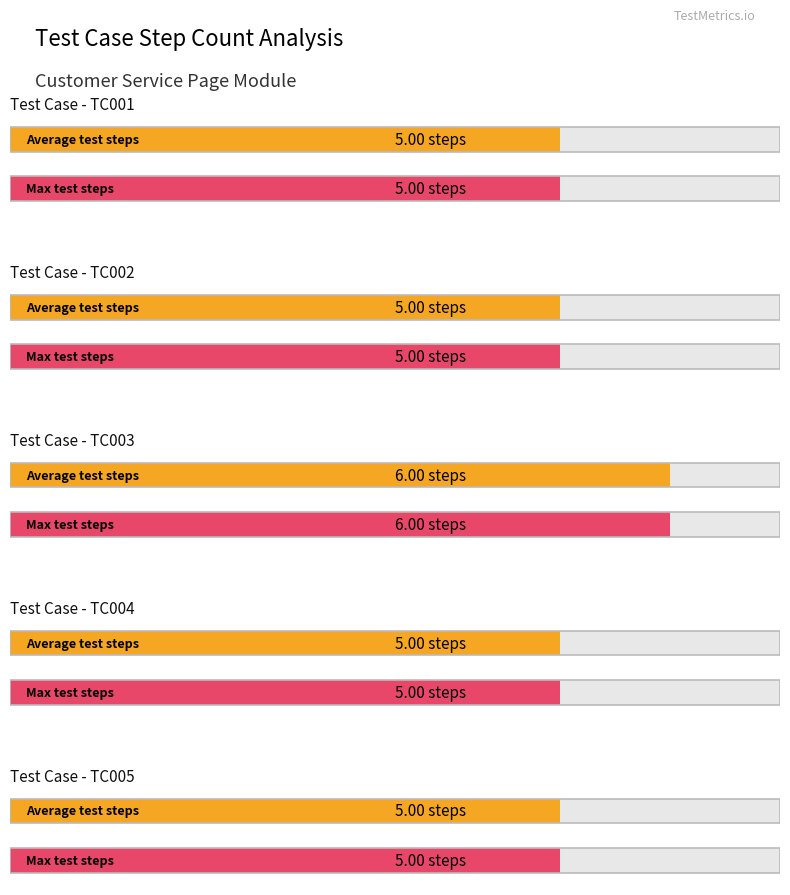

List the series in order of their peak value, highest first.

Average Steps, Max Steps